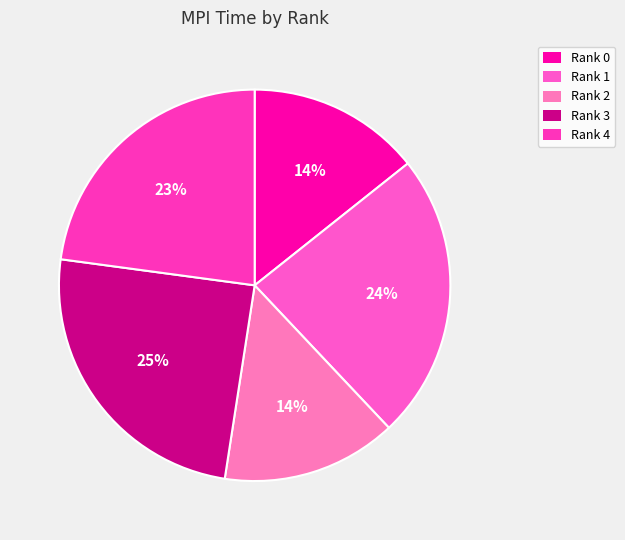

Count the number of slices in the pie.

5